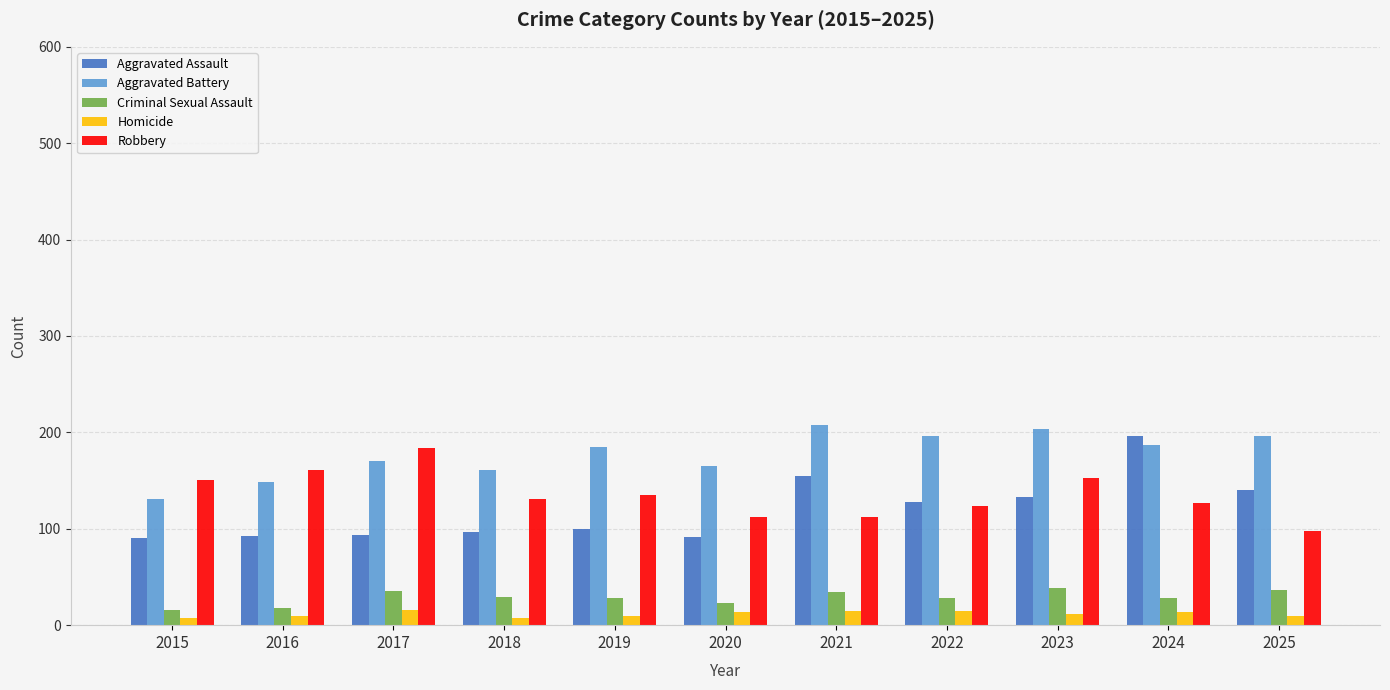

What is the difference between the highest and lowest values at 2018?

154